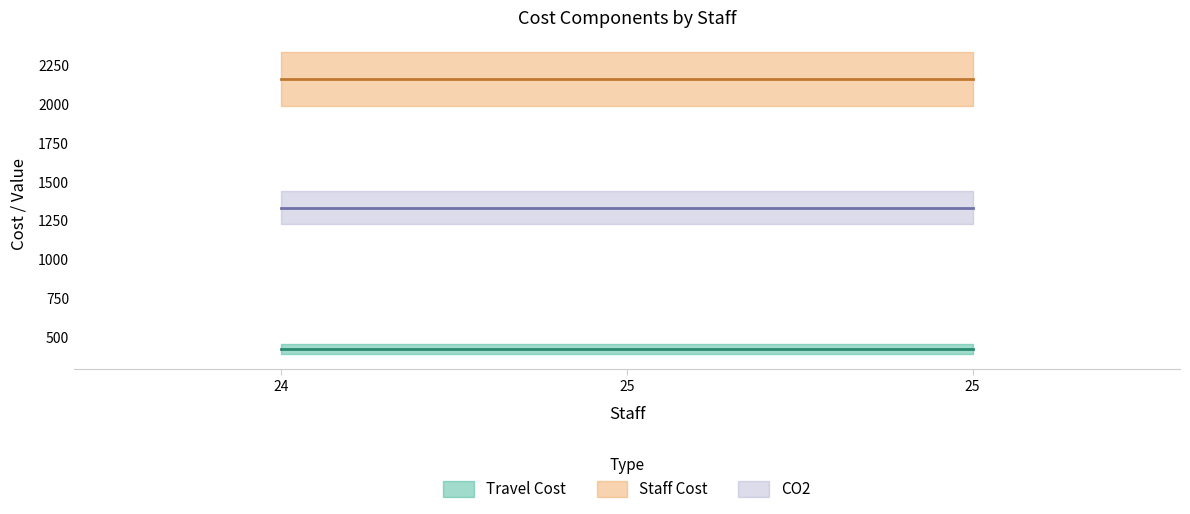

Reading right to left, extract all data points from this chart.

Travel Cost: 423.0	423.0	423.0
Staff Cost: 2156.7	2156.7	2156.7
CO2: 1330.6	1330.6	1330.6